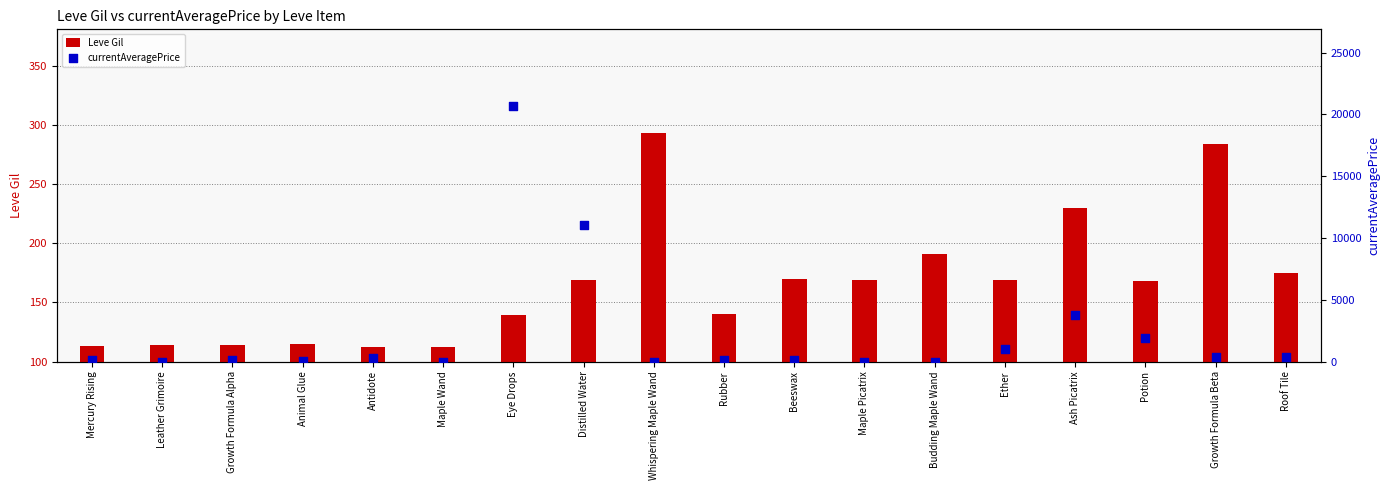

What is the total value across all series at Whispering Maple Wand?

293.0